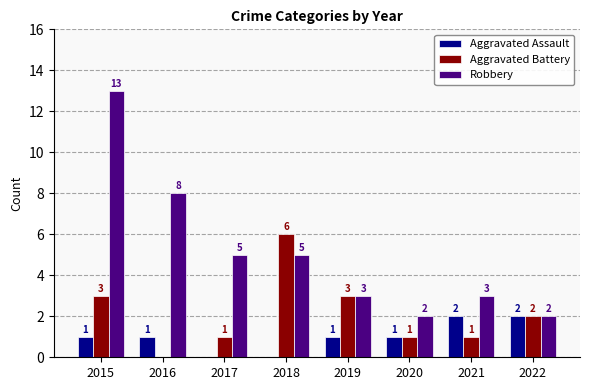

What is the spread (max minus min) of values at 2019?

2